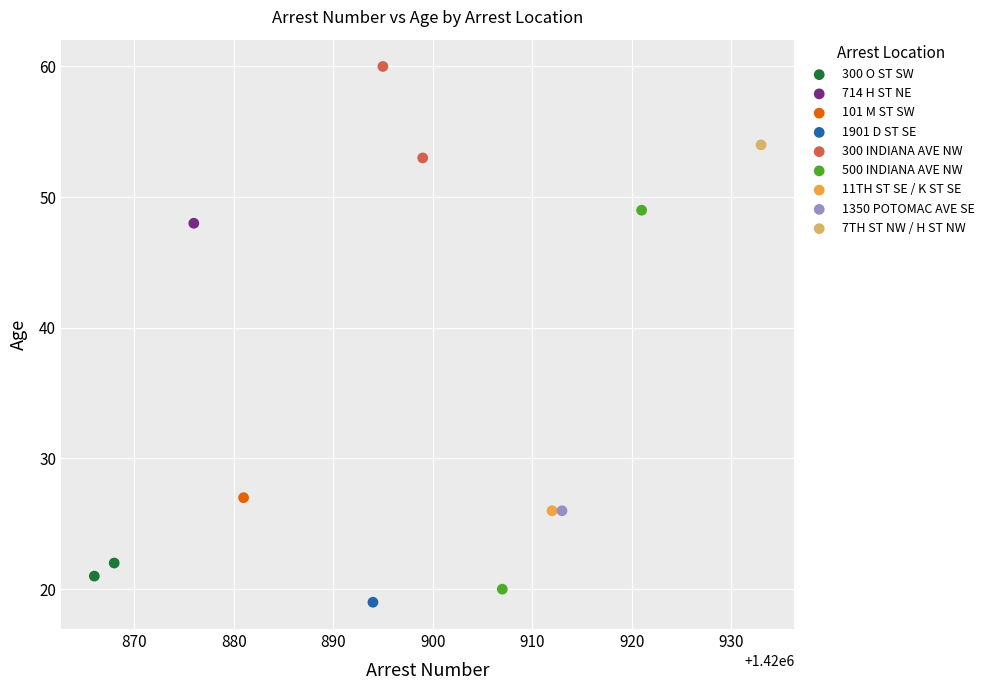

Which series contains the lowest Y value?

1901 D ST SE